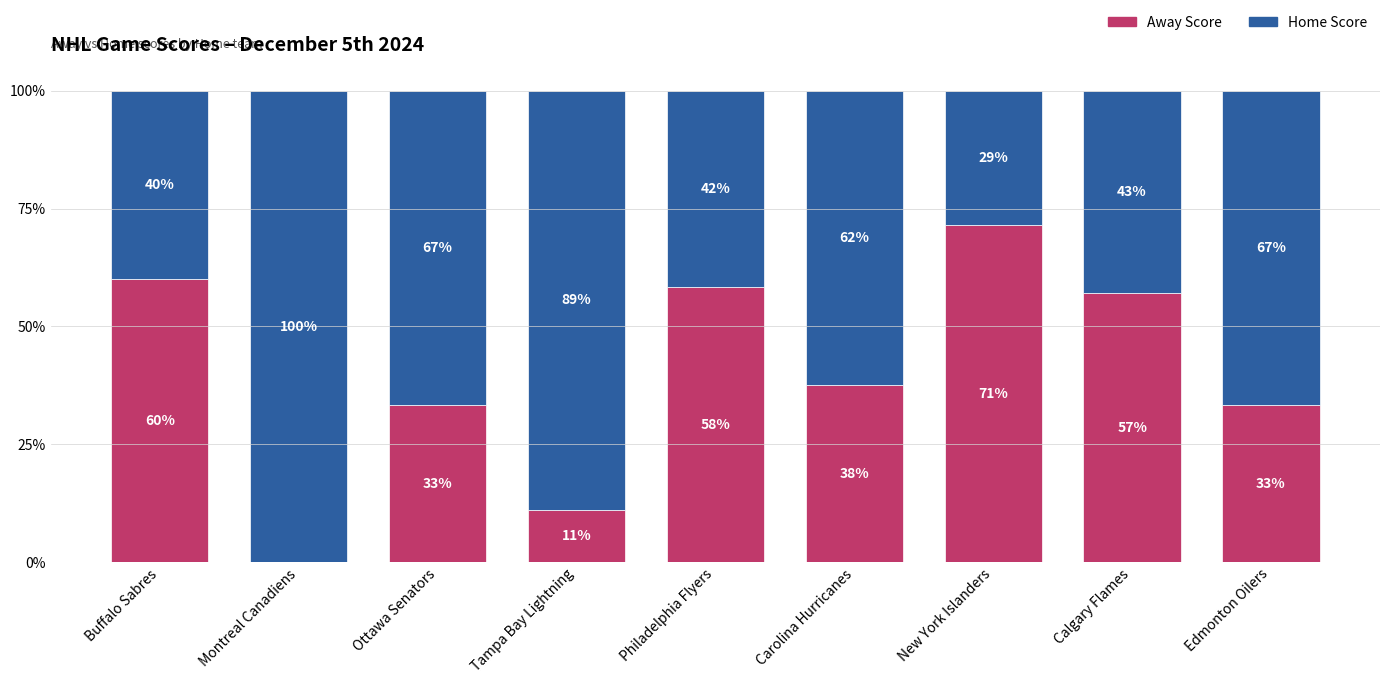

What is the difference between the maximum and minimum values in the Home Score series?

71.4